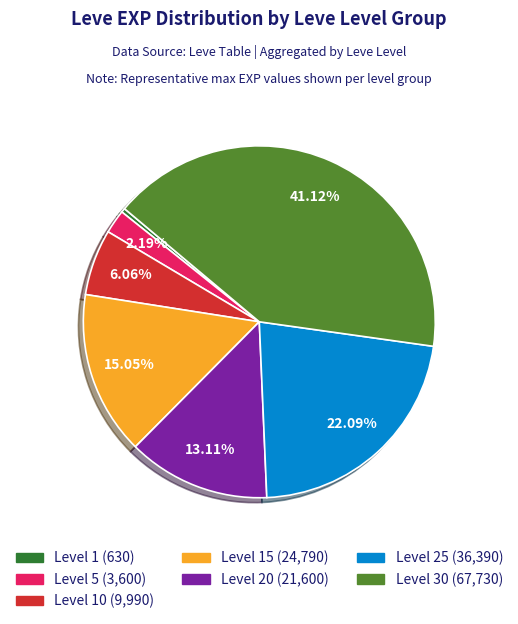

Does any single category account for the majority?

No